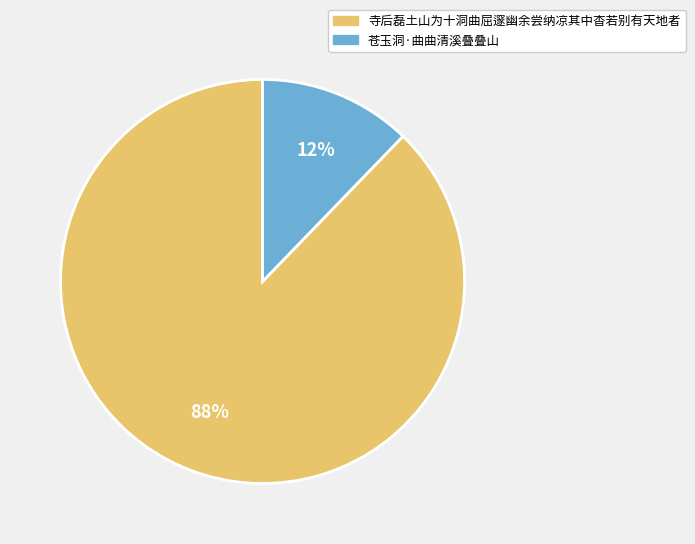

To the nearest percent, what portion does 苍玉洞·曲曲清溪叠叠山 represent?

12%